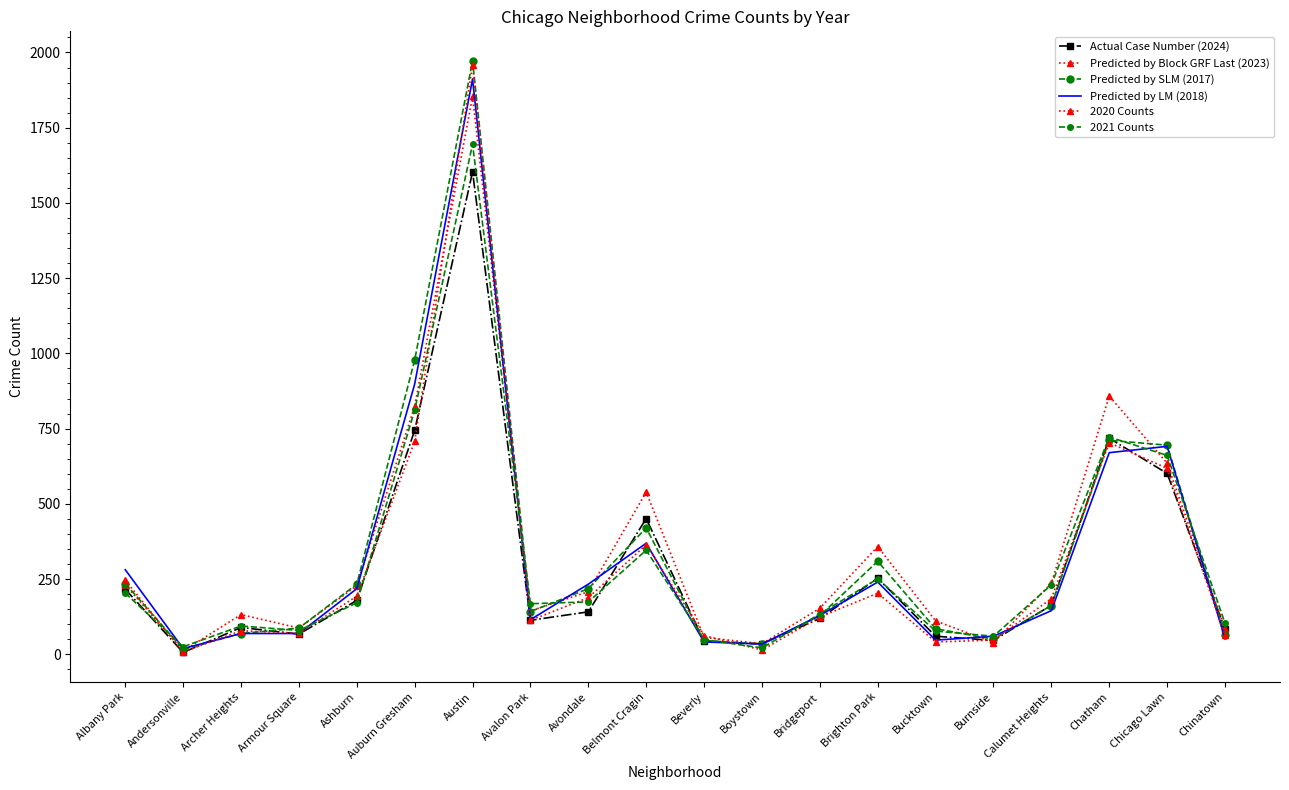

How many lines are shown in the chart?

6